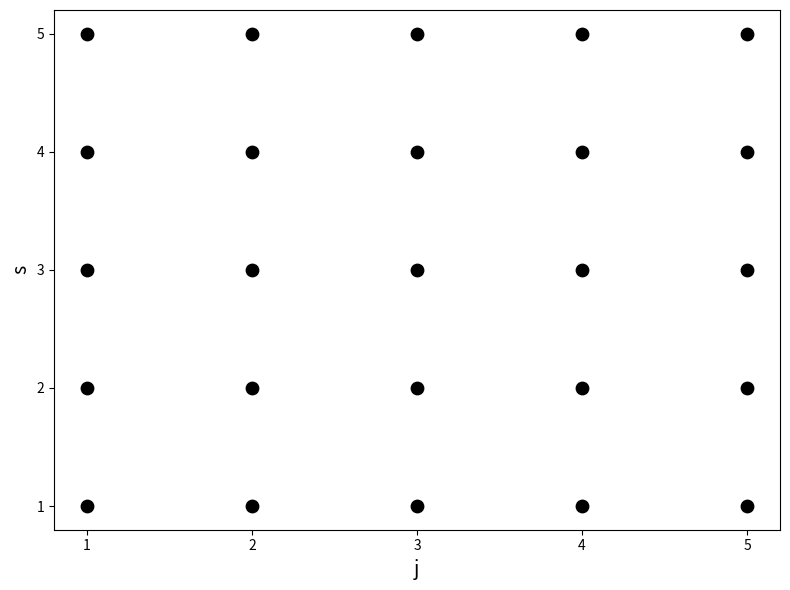

What is the range of X values (max minus min)?

4